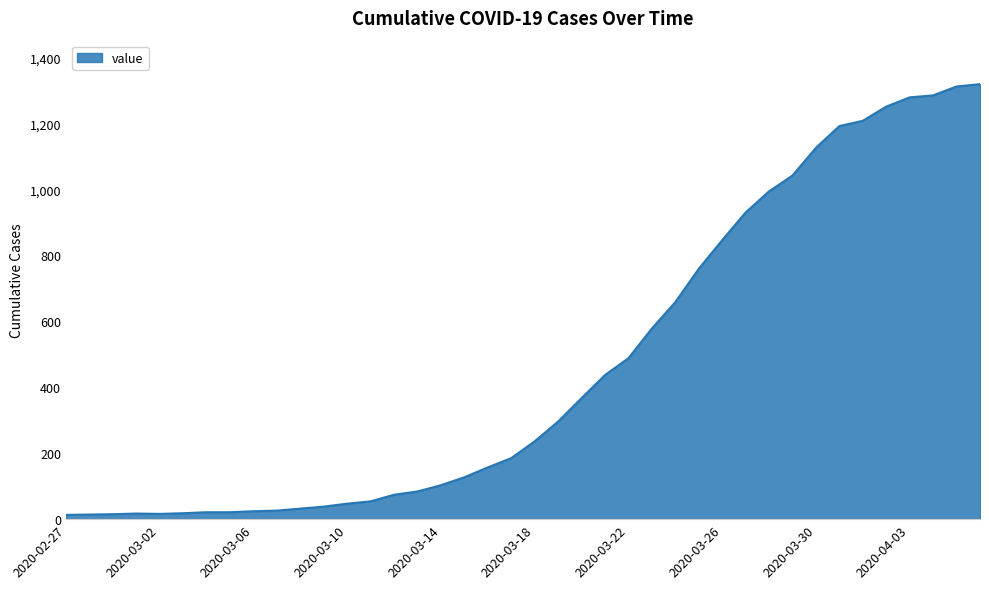

What is the greatest value displayed?

1319